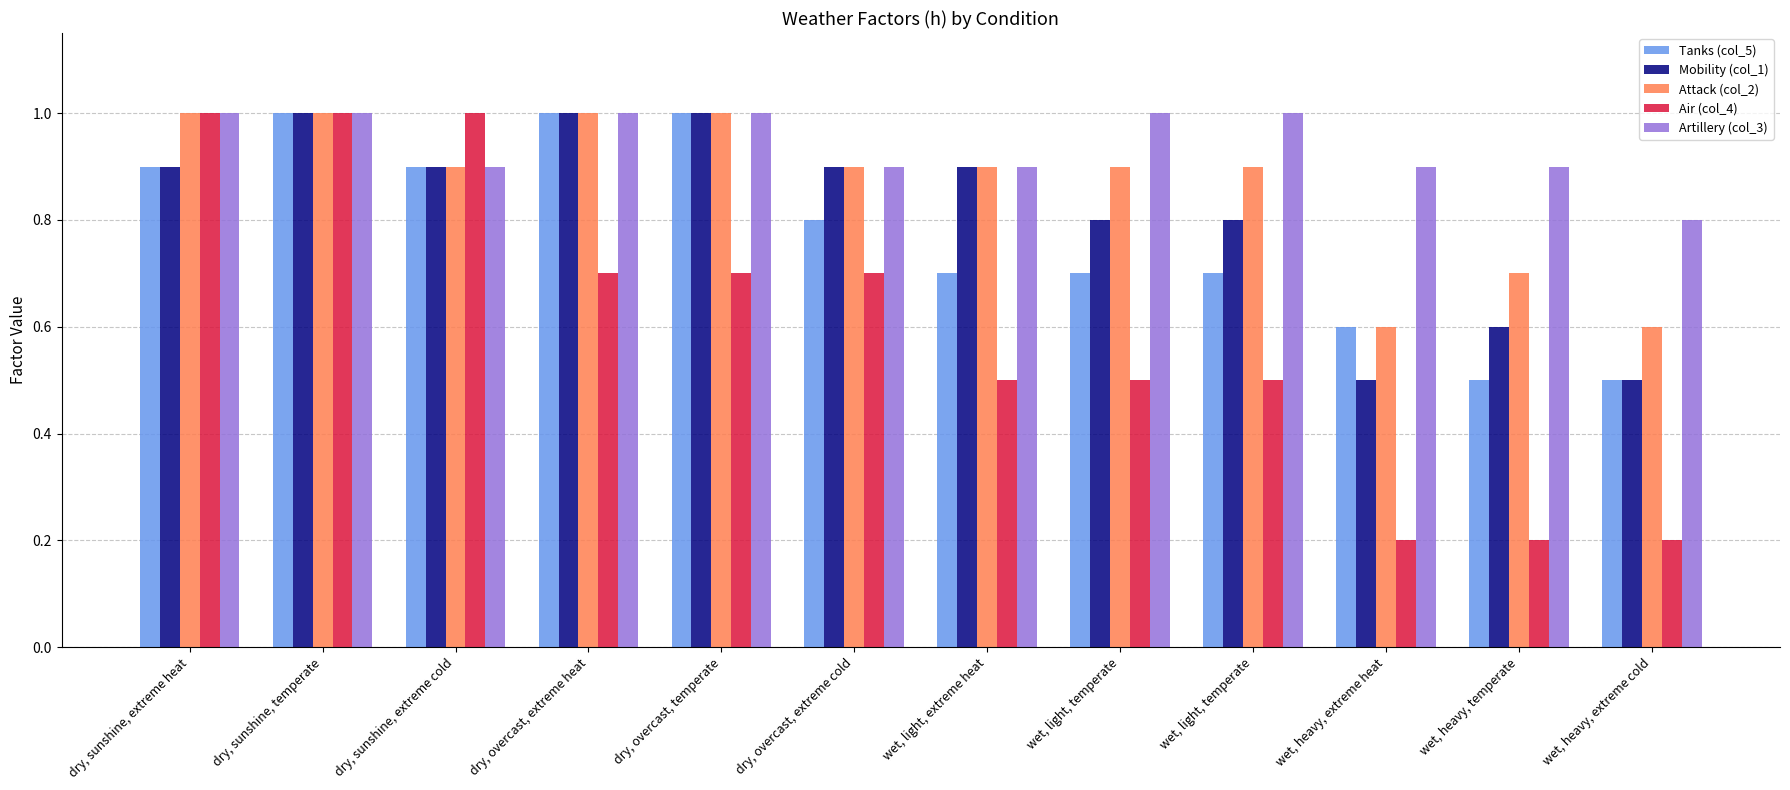

Reading left to right, transcribe all the data shown in this chart.

Tanks (col_5): dry, sunshine, extreme heat=0.9	dry, sunshine, temperate=1.0	dry, sunshine, extreme cold=0.9	dry, overcast, extreme heat=1.0	dry, overcast, temperate=1.0	dry, overcast, extreme cold=0.8	wet, light, extreme heat=0.7	wet, light, temperate=0.7	wet, light, temperate=0.7	wet, heavy, extreme heat=0.6	wet, heavy, temperate=0.5	wet, heavy, extreme cold=0.5
Mobility (col_1): dry, sunshine, extreme heat=0.9	dry, sunshine, temperate=1.0	dry, sunshine, extreme cold=0.9	dry, overcast, extreme heat=1.0	dry, overcast, temperate=1.0	dry, overcast, extreme cold=0.9	wet, light, extreme heat=0.9	wet, light, temperate=0.8	wet, light, temperate=0.8	wet, heavy, extreme heat=0.5	wet, heavy, temperate=0.6	wet, heavy, extreme cold=0.5
Attack (col_2): dry, sunshine, extreme heat=1.0	dry, sunshine, temperate=1.0	dry, sunshine, extreme cold=0.9	dry, overcast, extreme heat=1.0	dry, overcast, temperate=1.0	dry, overcast, extreme cold=0.9	wet, light, extreme heat=0.9	wet, light, temperate=0.9	wet, light, temperate=0.9	wet, heavy, extreme heat=0.6	wet, heavy, temperate=0.7	wet, heavy, extreme cold=0.6
Air (col_4): dry, sunshine, extreme heat=1.0	dry, sunshine, temperate=1.0	dry, sunshine, extreme cold=1.0	dry, overcast, extreme heat=0.7	dry, overcast, temperate=0.7	dry, overcast, extreme cold=0.7	wet, light, extreme heat=0.5	wet, light, temperate=0.5	wet, light, temperate=0.5	wet, heavy, extreme heat=0.2	wet, heavy, temperate=0.2	wet, heavy, extreme cold=0.2
Artillery (col_3): dry, sunshine, extreme heat=1.0	dry, sunshine, temperate=1.0	dry, sunshine, extreme cold=0.9	dry, overcast, extreme heat=1.0	dry, overcast, temperate=1.0	dry, overcast, extreme cold=0.9	wet, light, extreme heat=0.9	wet, light, temperate=1.0	wet, light, temperate=1.0	wet, heavy, extreme heat=0.9	wet, heavy, temperate=0.9	wet, heavy, extreme cold=0.8